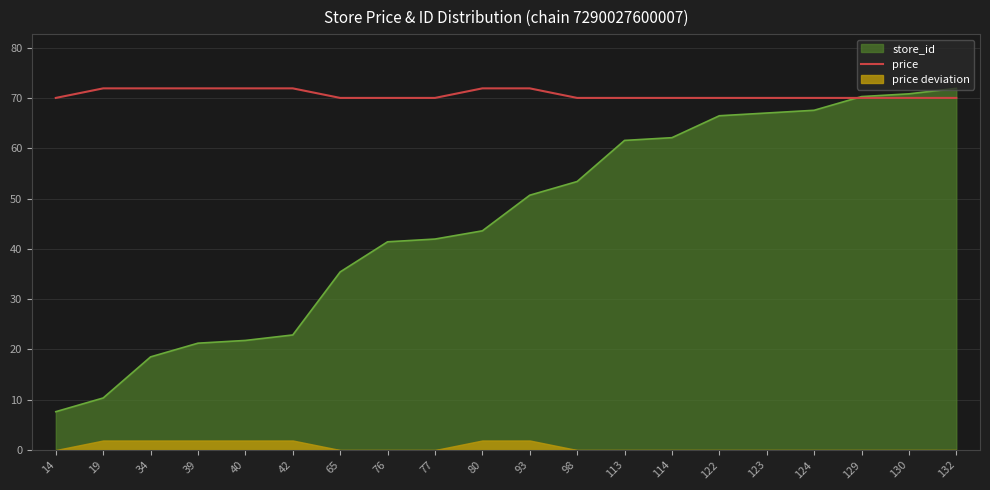

What is the highest value of the price series?

71.9